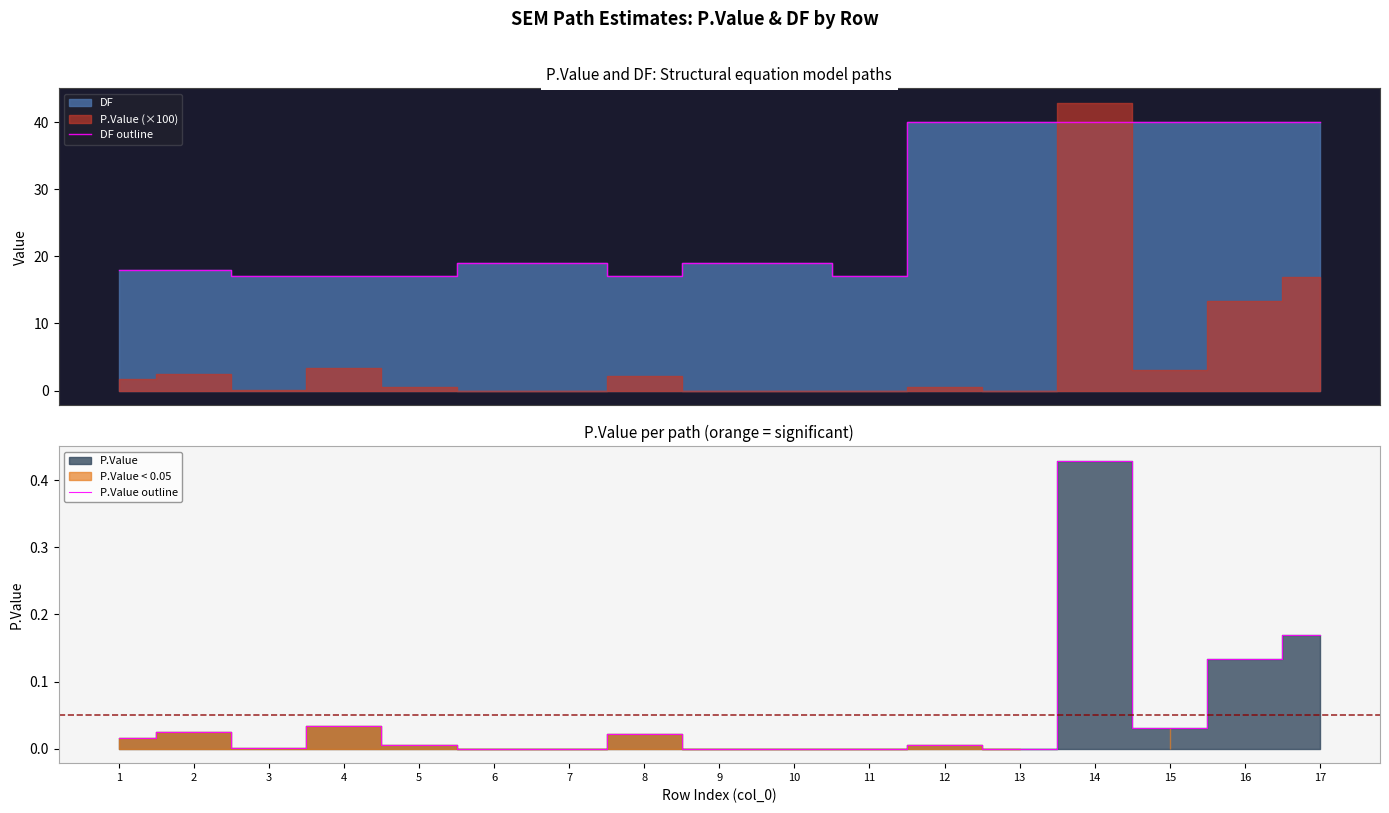

Which category has the lowest value in the DF outline series?

3